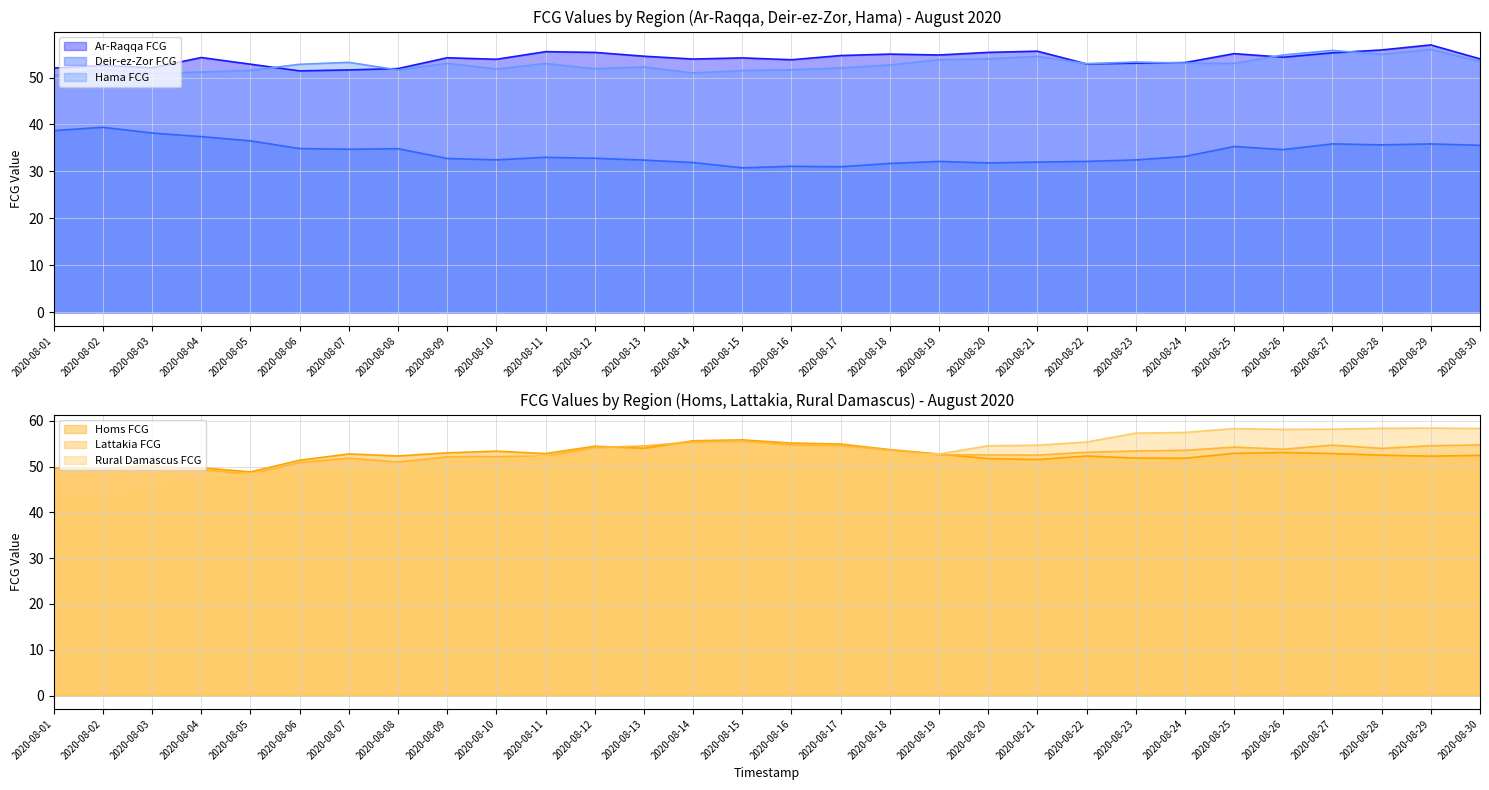

Which category has the highest value across all series?

2020-08-29